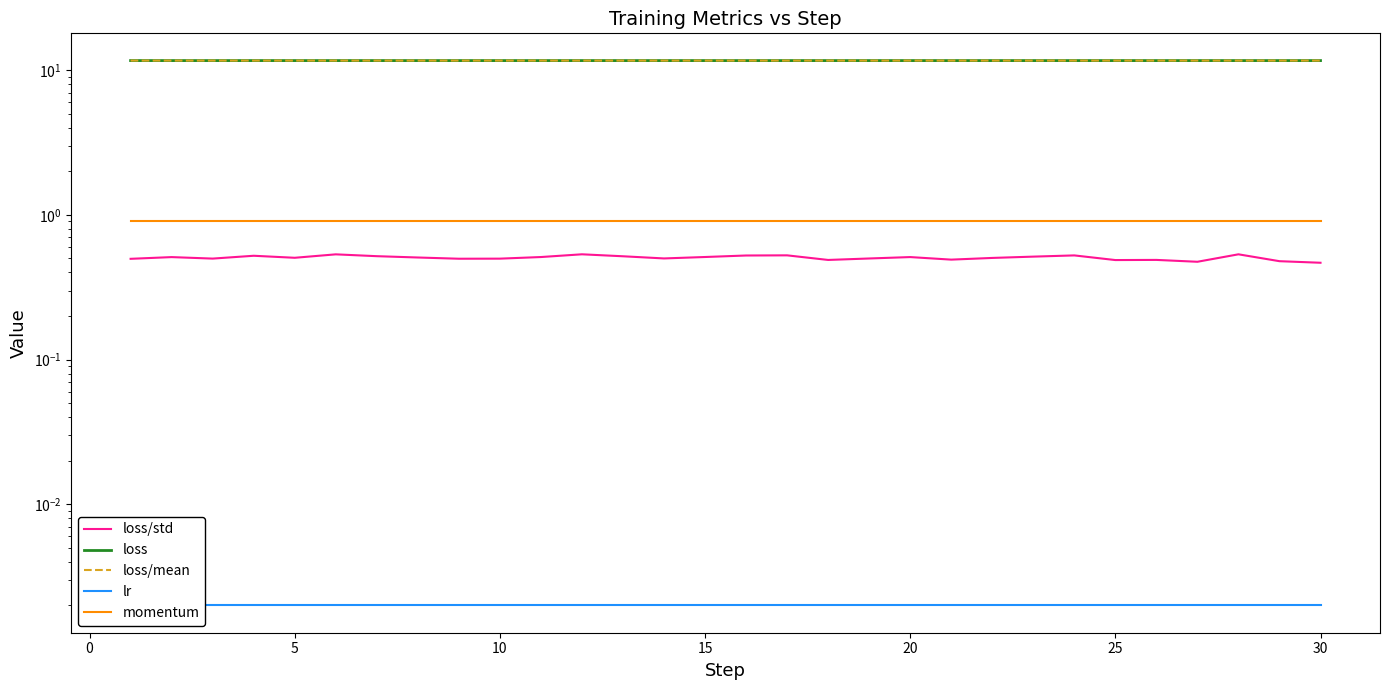

True or false: loss/std and lr intersect in this chart.

False